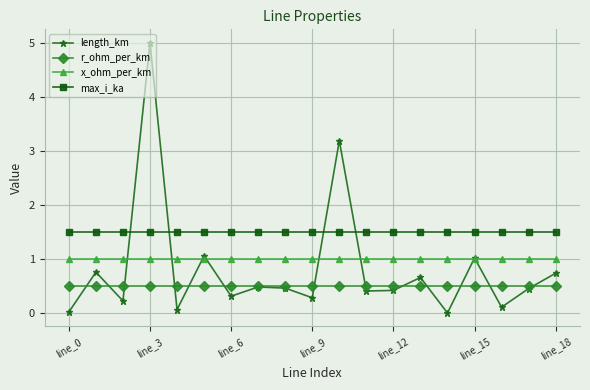

Which series has the widest spread of values?

length_km